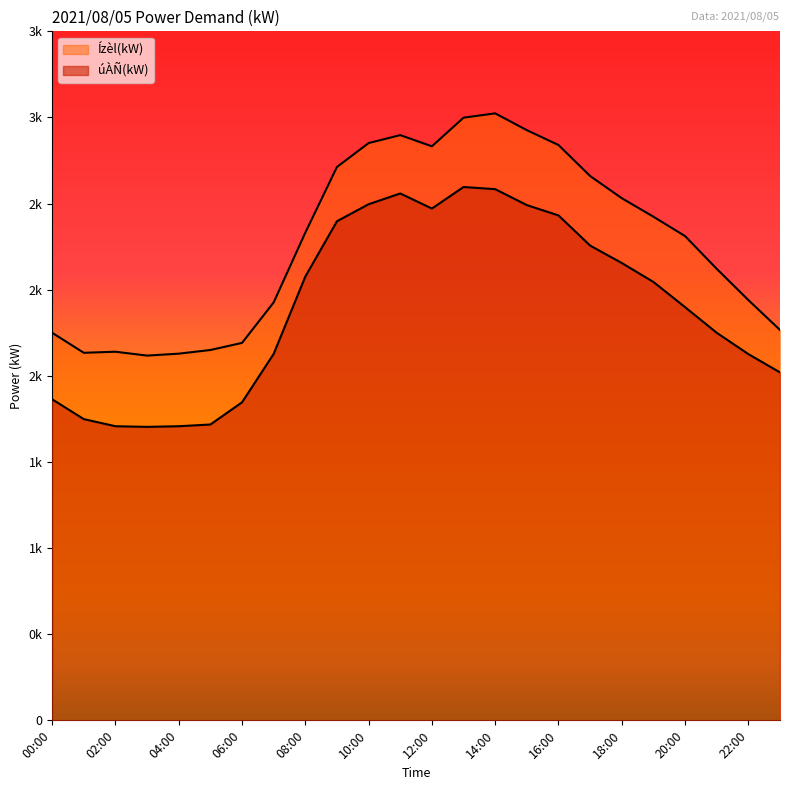

List the series in order of their overall mean, lowest first.

úÀÑ(kW), Ízèl(kW)